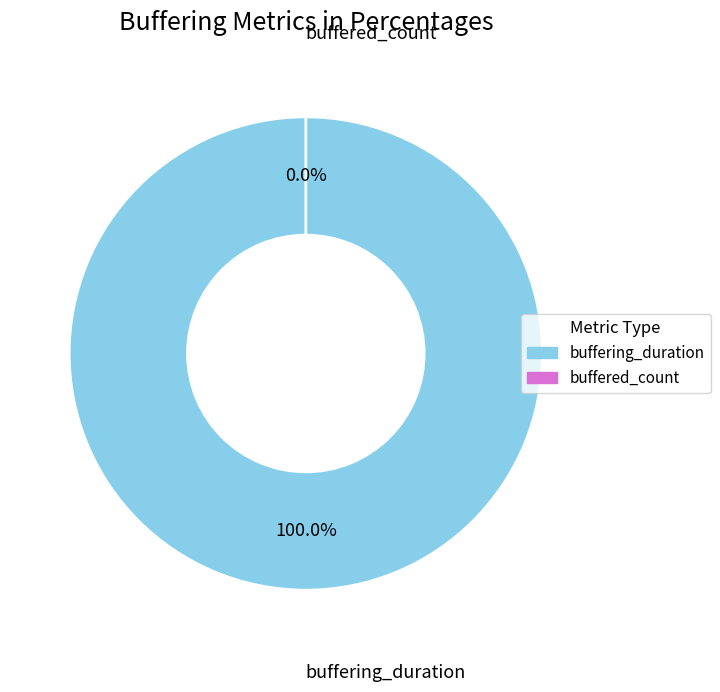

To the nearest percent, what is the difference between the buffered_count and buffering_duration slice percentages?

100%